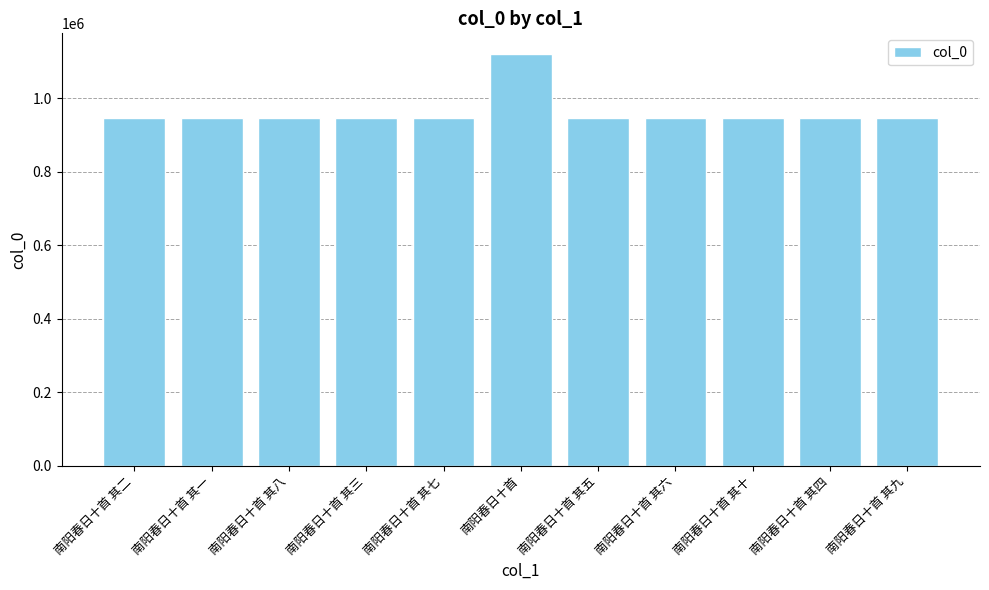

Are the bars grouped side by side (vs. stacked)?

No